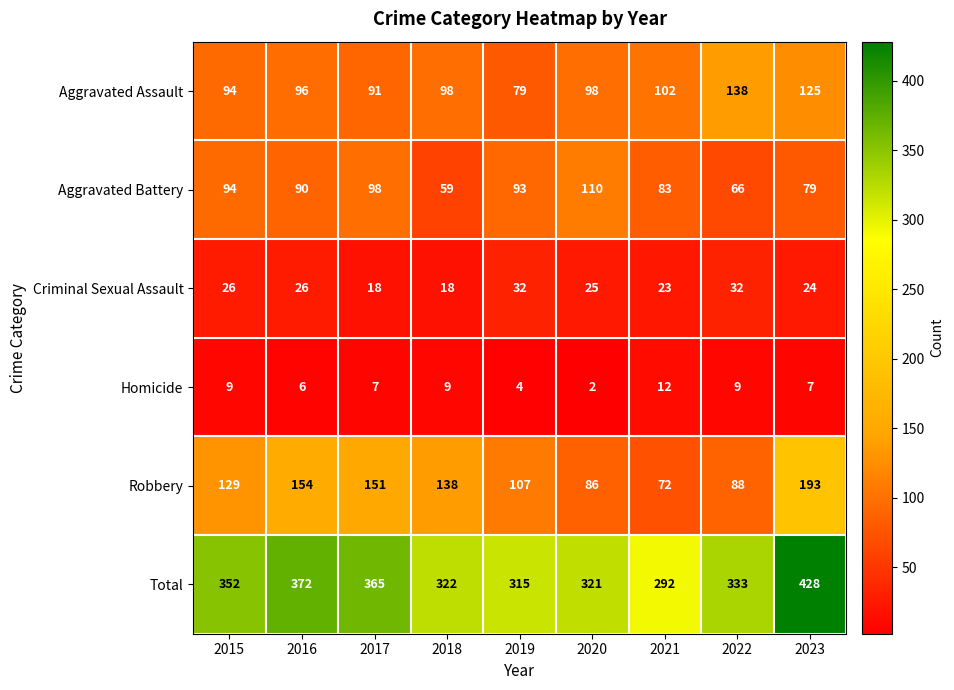

What is the difference between the highest and lowest values at 2017?

358